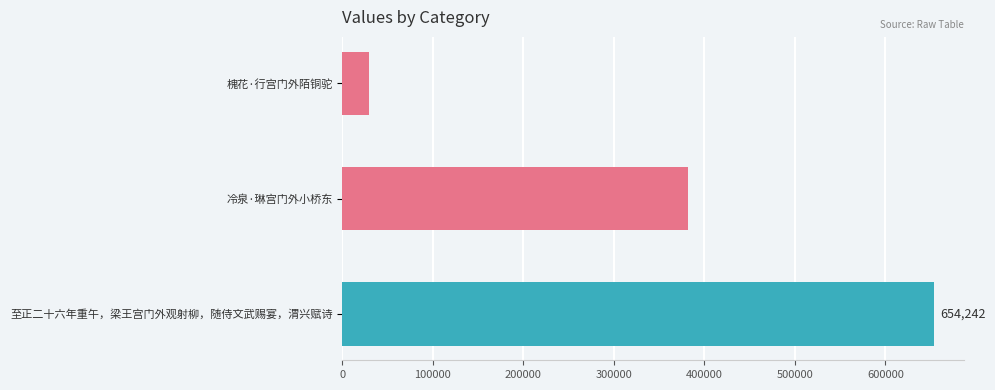

Does the chart contain stacked bars?

No